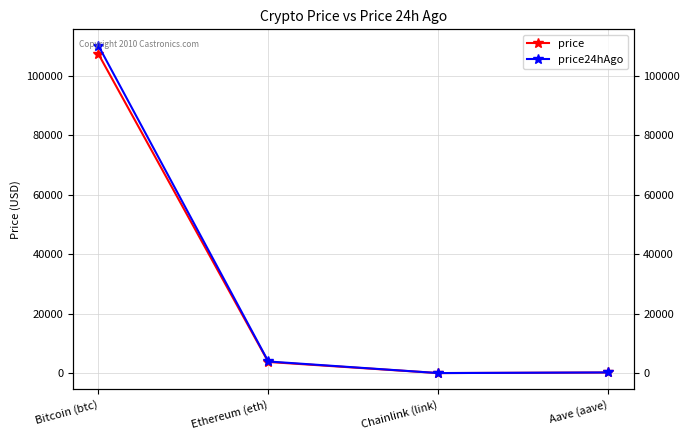

What is the sum of the price24hAgo values at Ethereum (eth) and Chainlink (link)?

3939.1